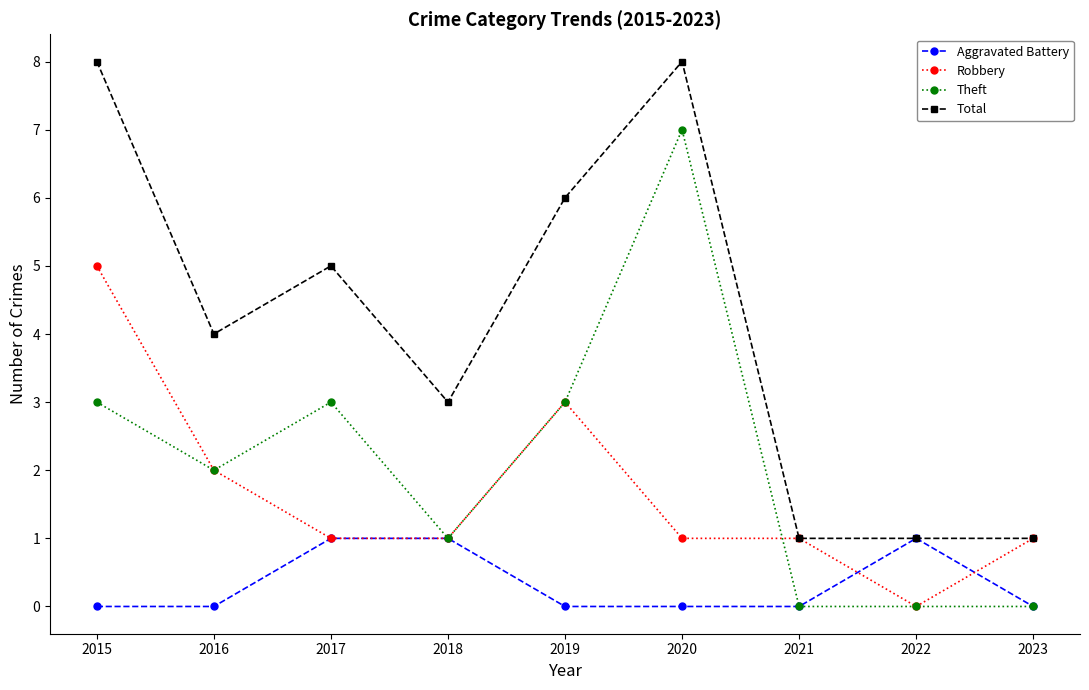

What is the difference between the Aggravated Battery values at 2021 and 2022?

1